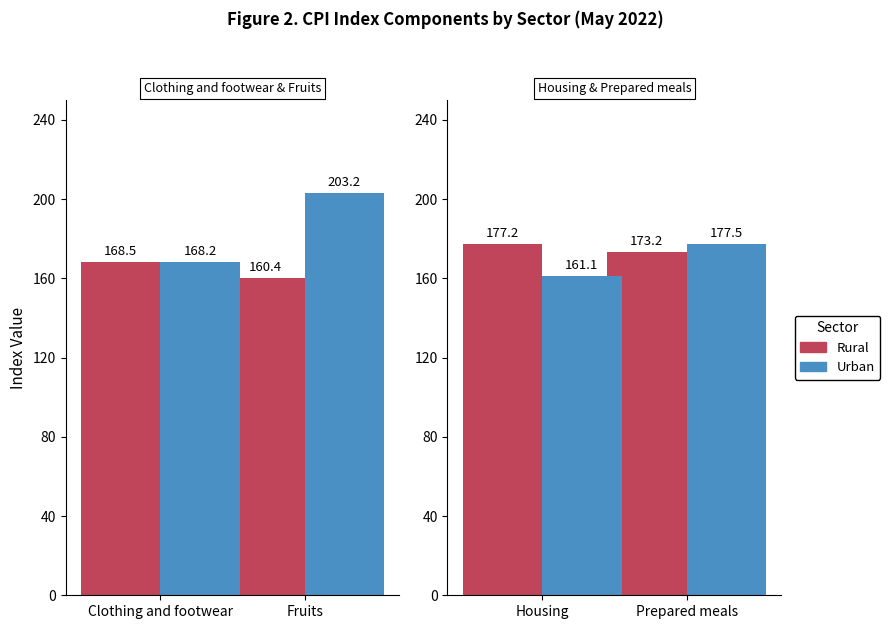

How many data points does each series have?

2